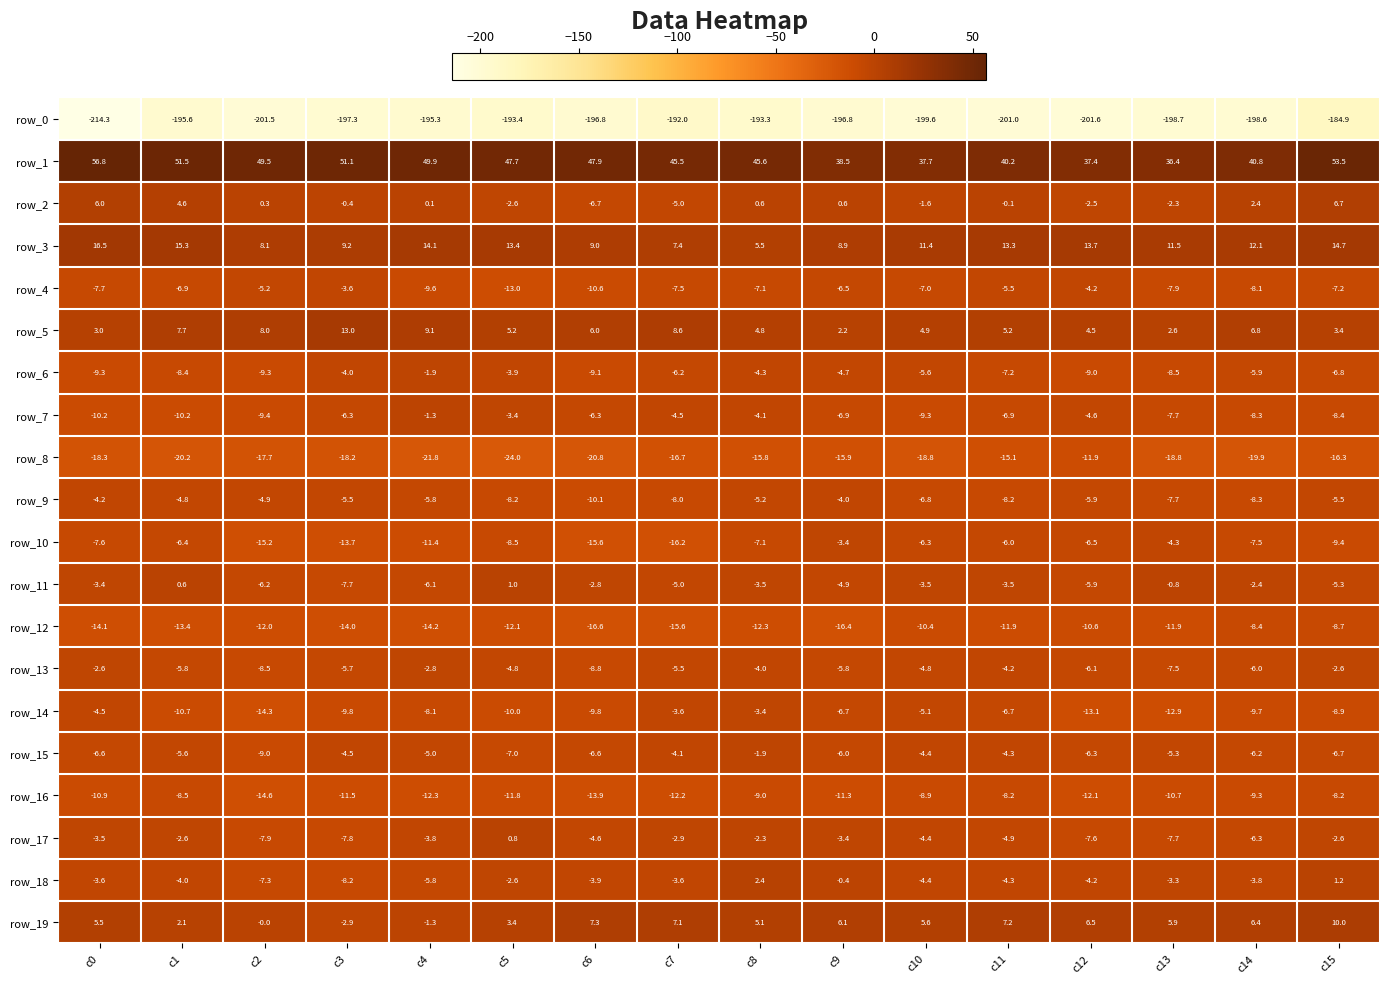

What is the average value of the row_16 series?

-10.8